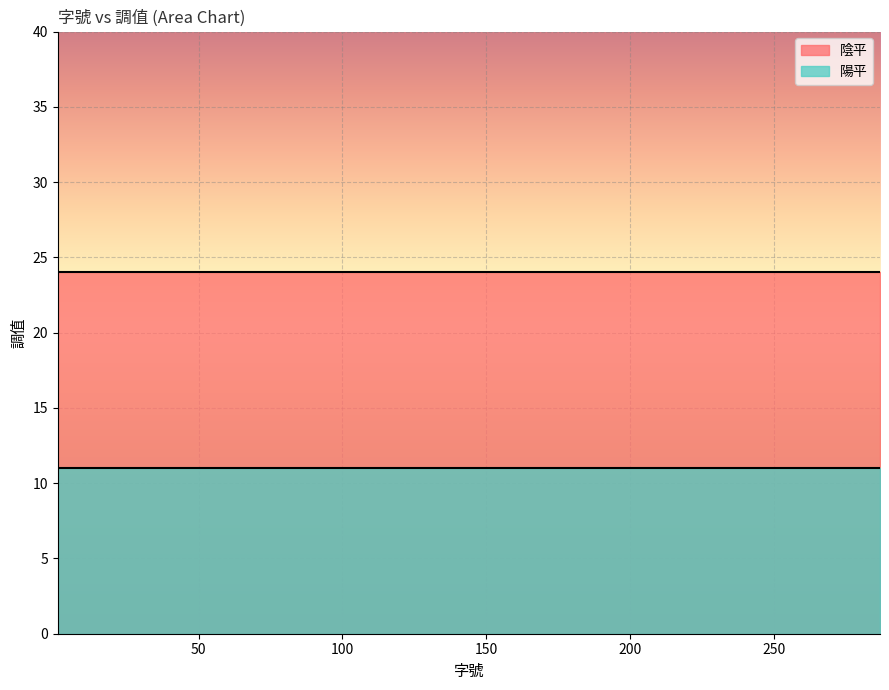

Rank the categories by 陰平 value from highest to lowest.

1, 2, 22, 63, 67, 113, 114, 115, 126, 140, 143, 150, 151, 178, 192, 205, 232, 240, 262, 287